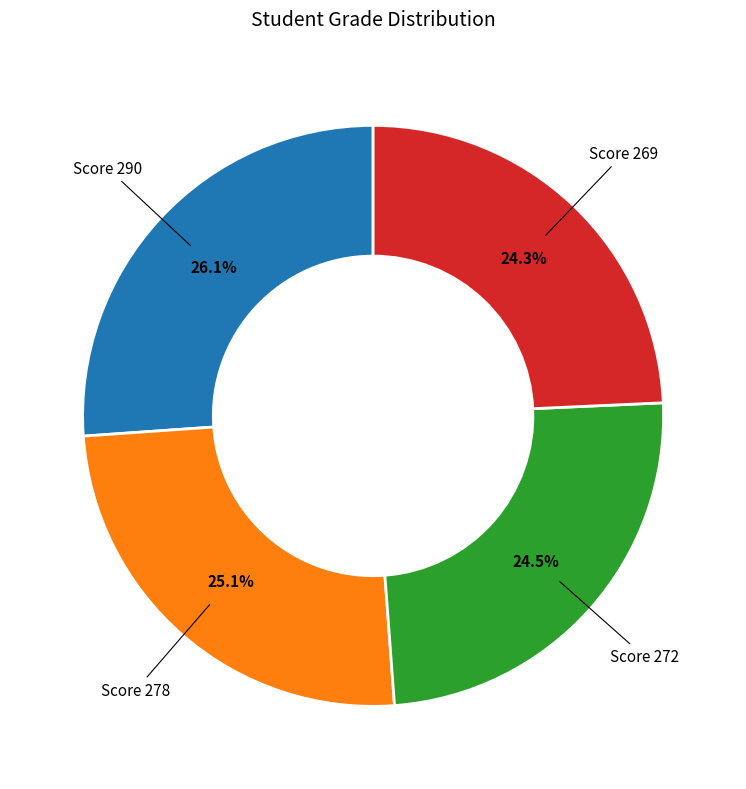

How much of the chart is everything except Score 278?

74.9%